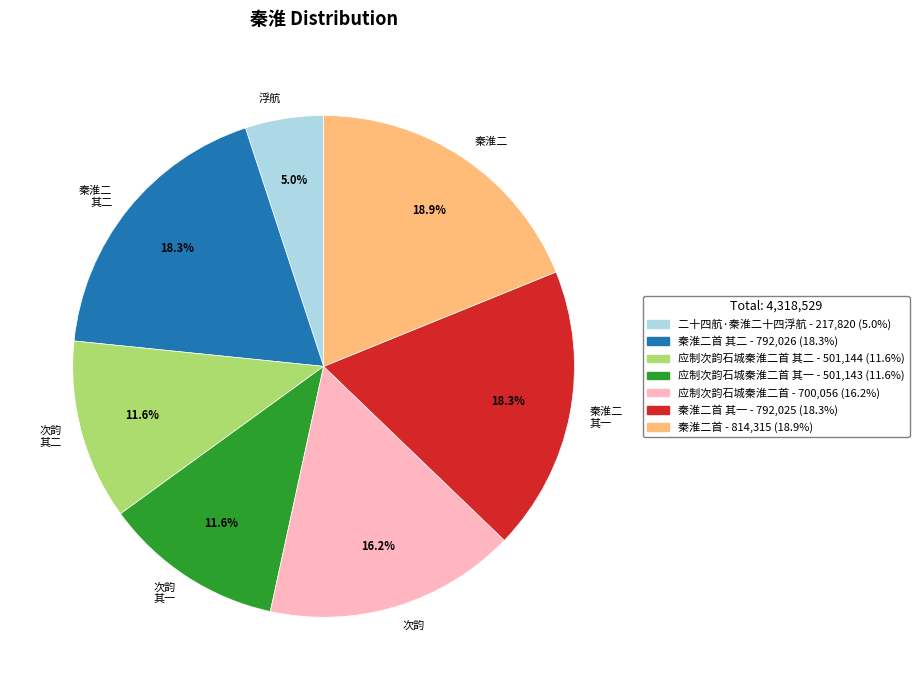

Is there a majority slice in this chart?

No